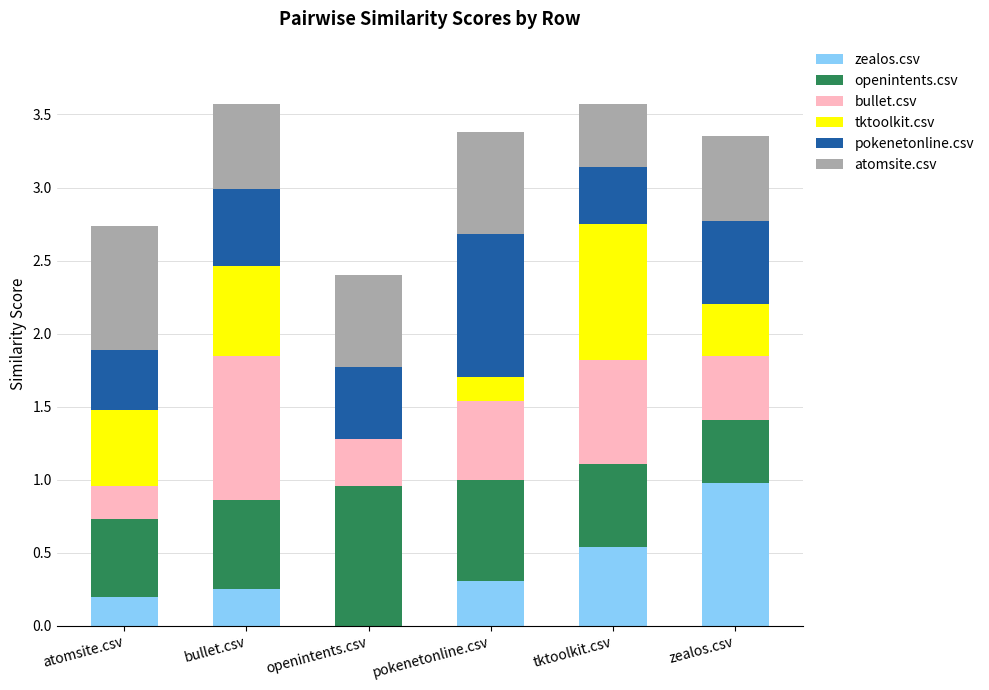

What is the total value across all series at openintents.csv?

2.4